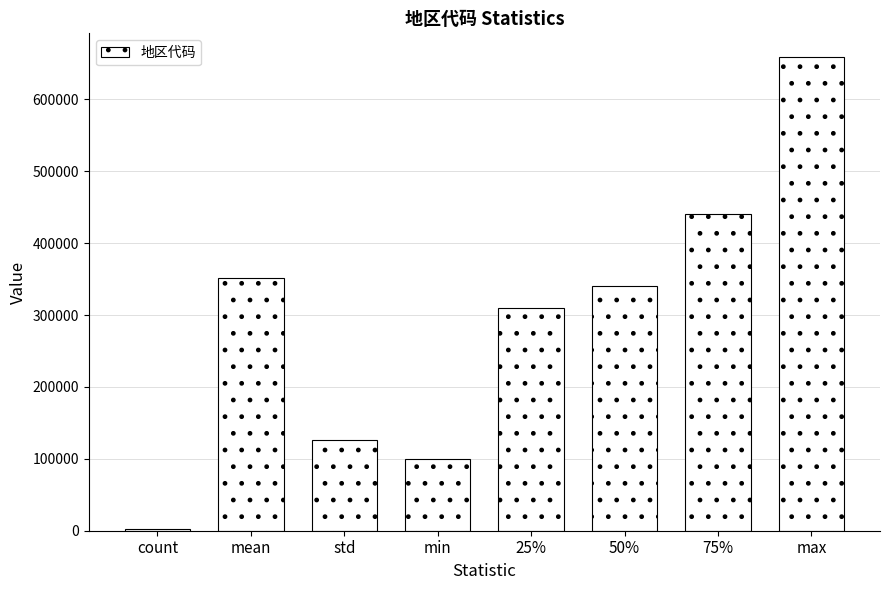

What is the label of the 8th bar from the left?

max